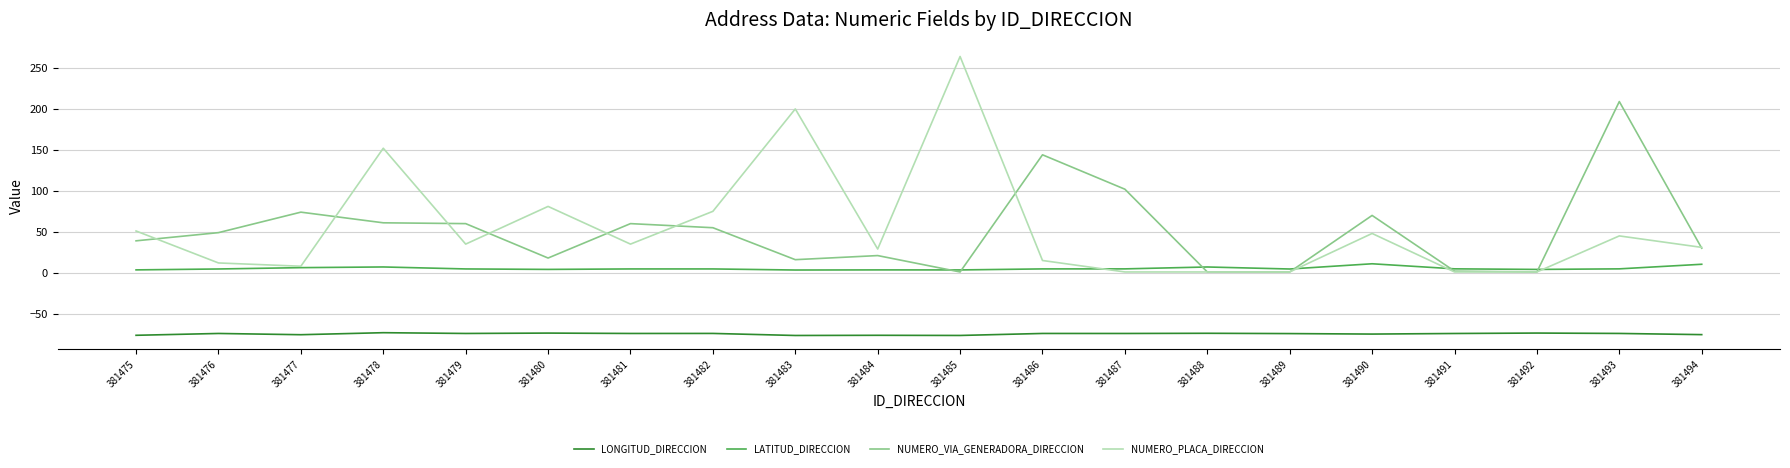

Is the value of LONGITUD_DIRECCION at 381488 greater than the value of LATITUD_DIRECCION at 381492?

No